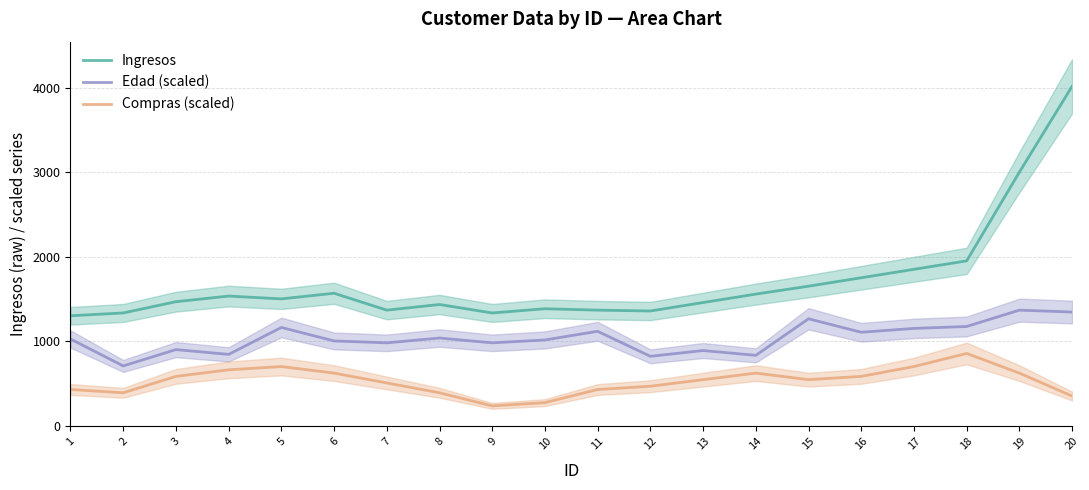

Which series has the largest range (max minus min)?

Ingresos